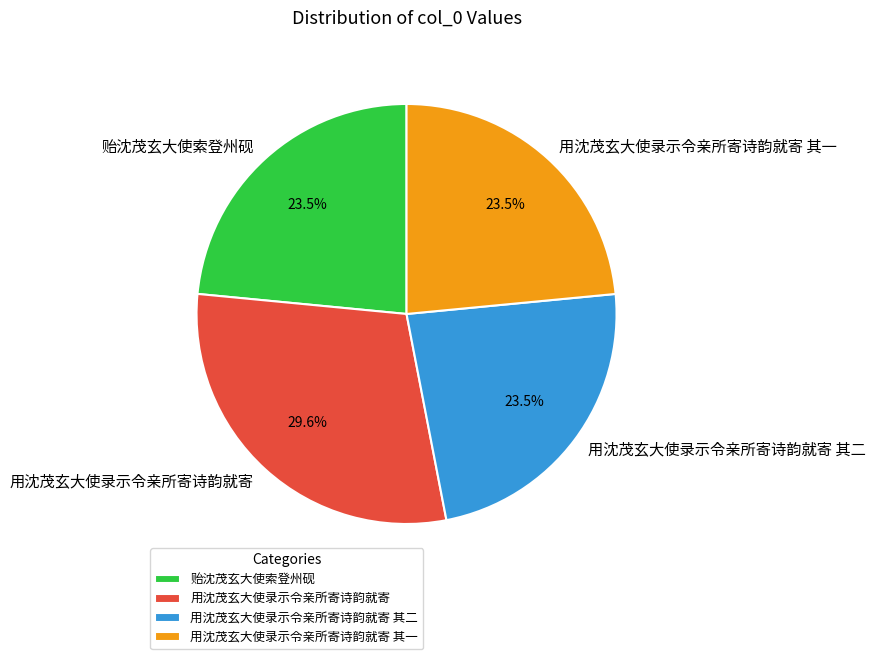

Is there a majority slice in this chart?

No